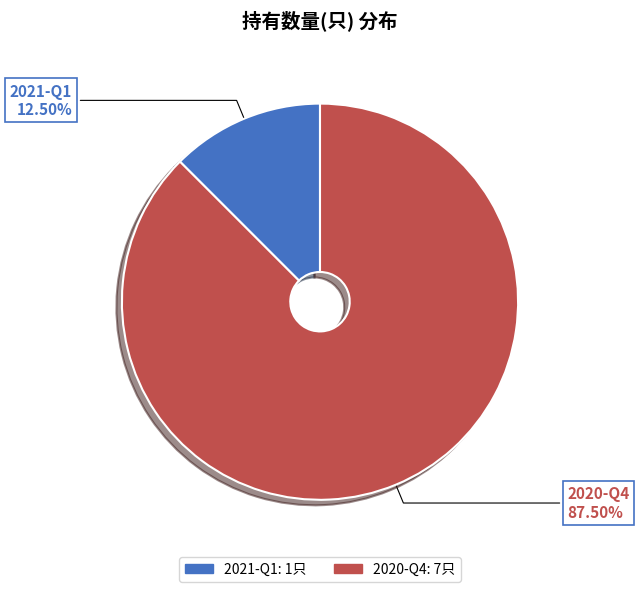

Which category has the smallest portion of the pie?

2021-Q1